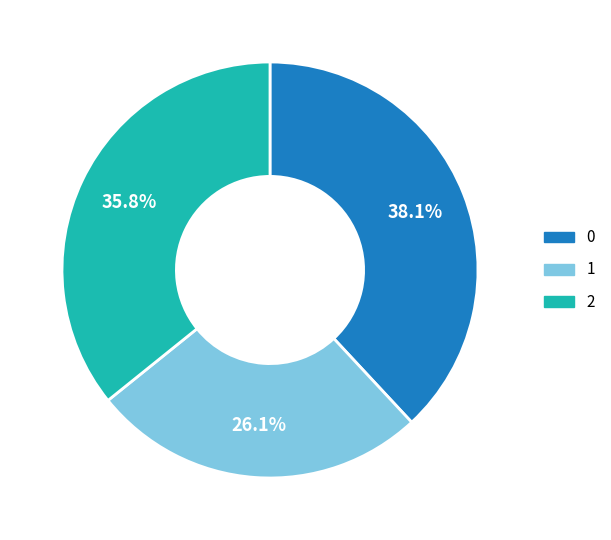

Rank the categories by value from lowest to highest.

1, 2, 0